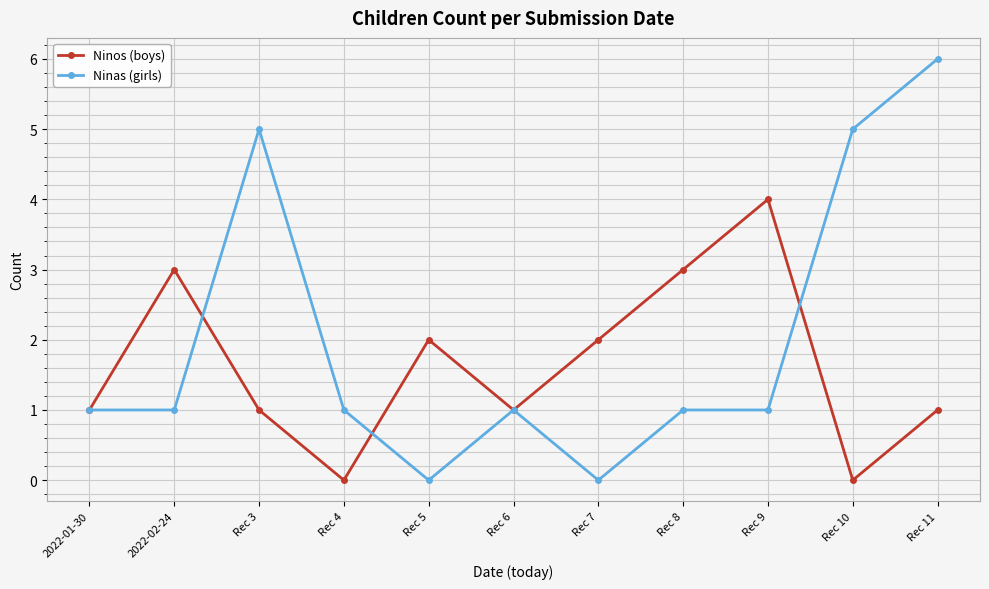

What is the maximum value for Ninas (girls)?

6